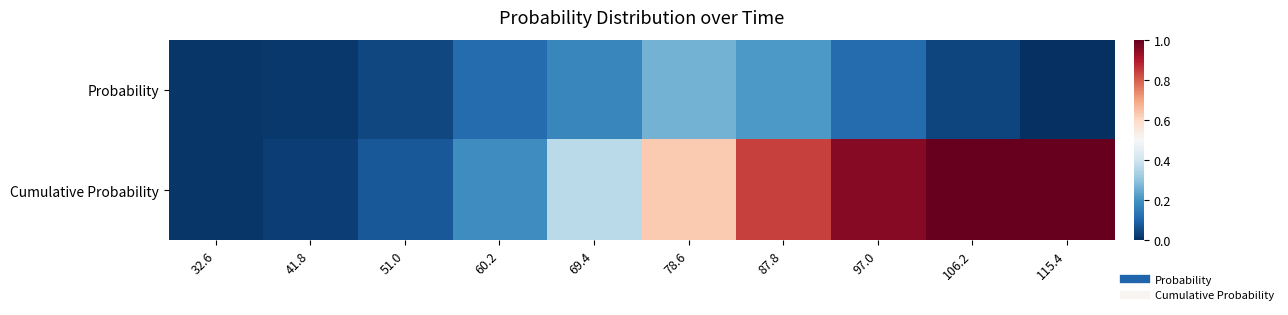

How many distinct data groups are displayed?

2